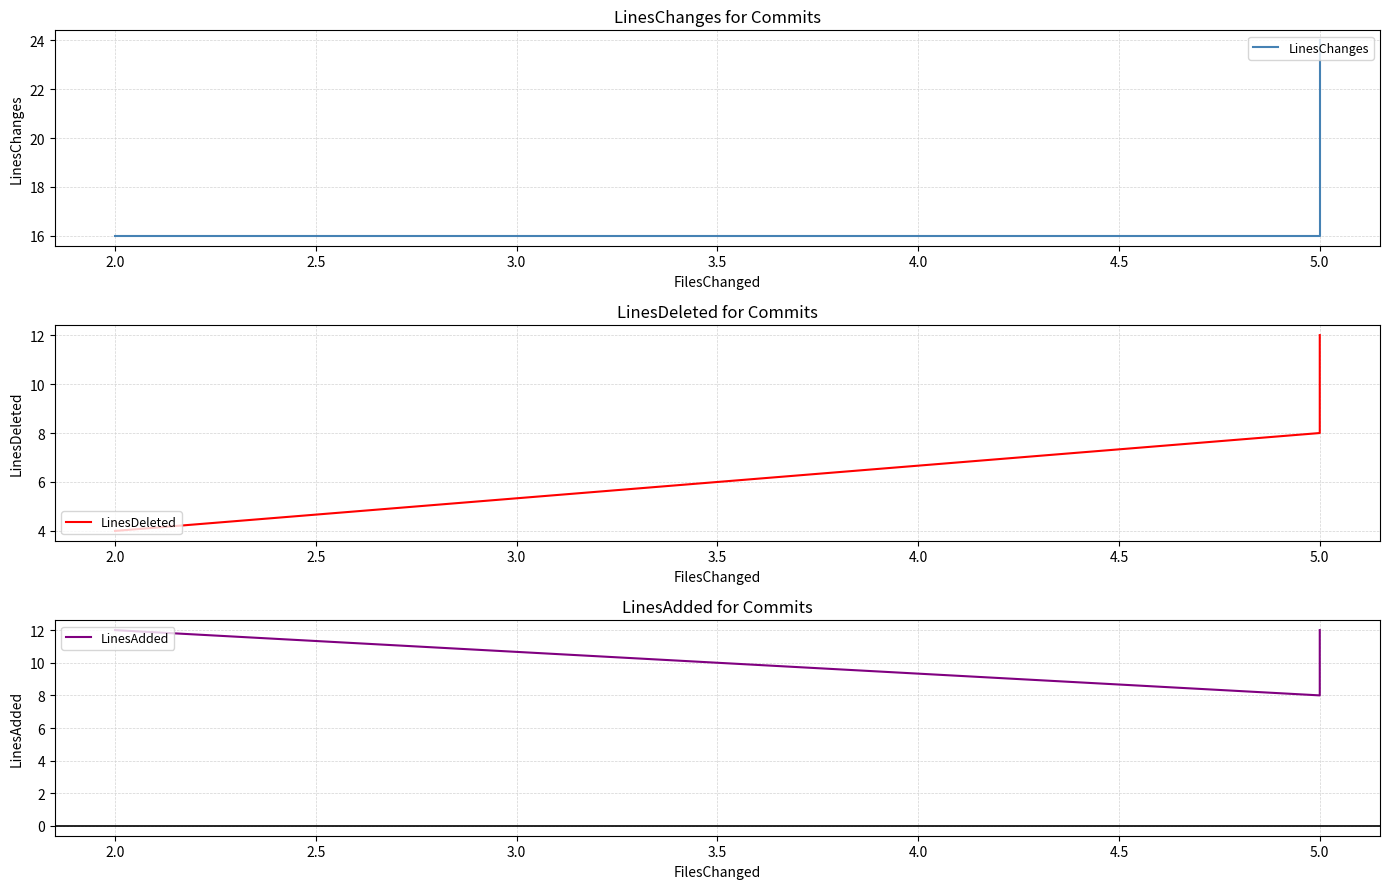

Is the value of LinesDeleted at 2.0 greater than the value of LinesChanges at 5.0?

No